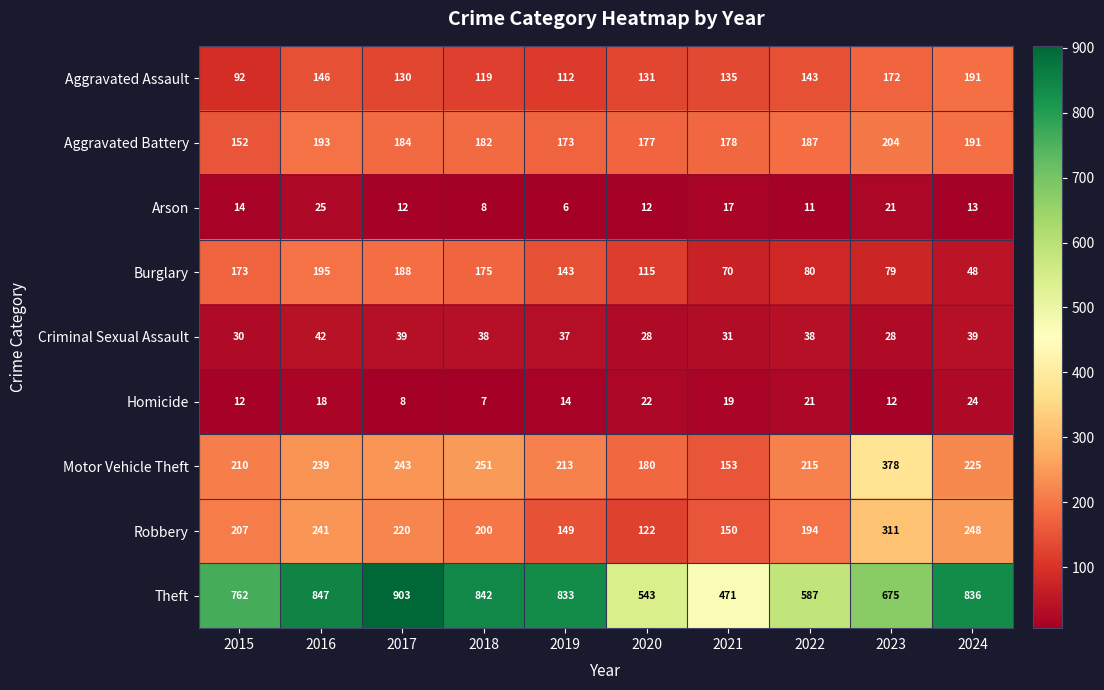

List the series in order of their peak value, lowest first.

Homicide, Arson, Criminal Sexual Assault, Aggravated Assault, Burglary, Aggravated Battery, Robbery, Motor Vehicle Theft, Theft